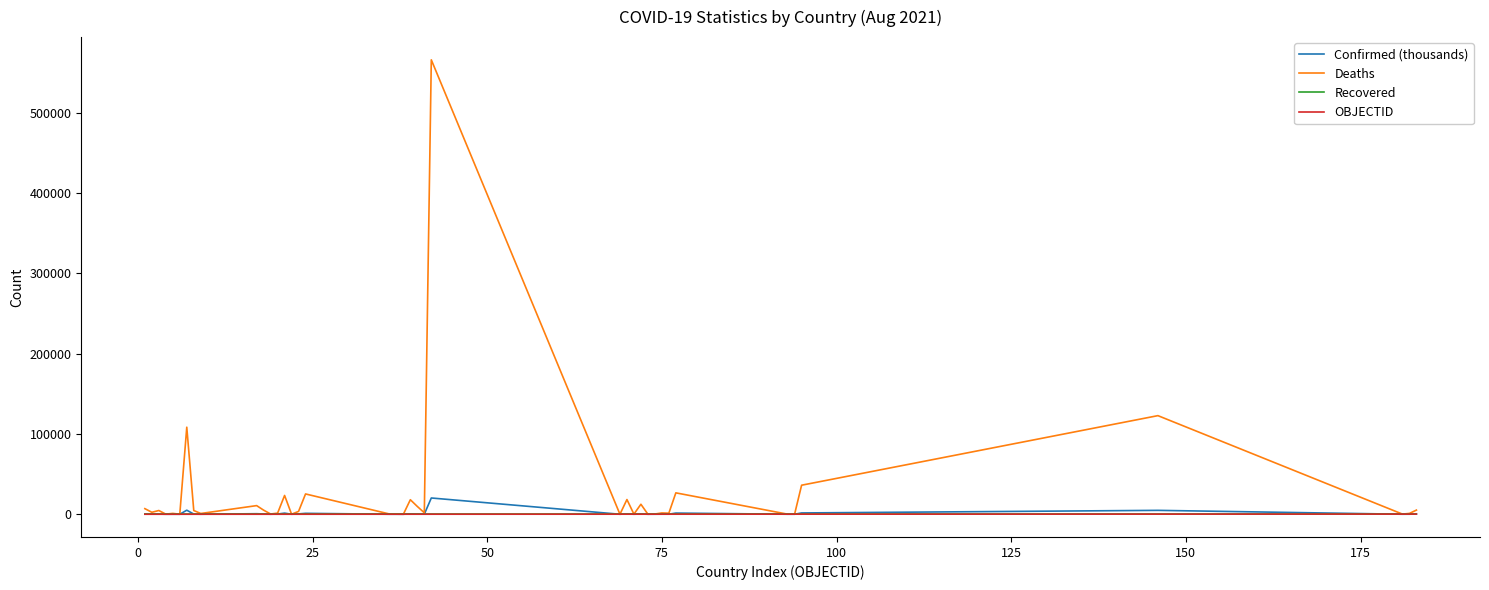

Which series has the largest range (max minus min)?

Deaths